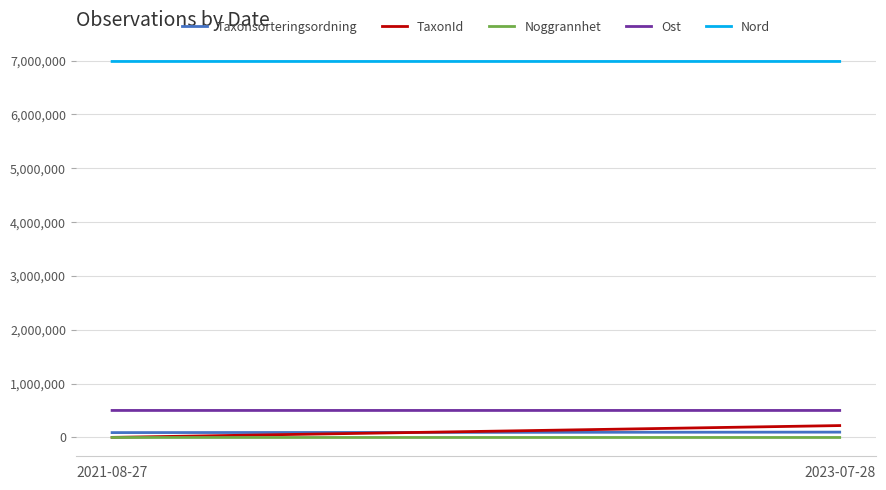

Where is Nord nearest to the value 6984968?

2021-08-27